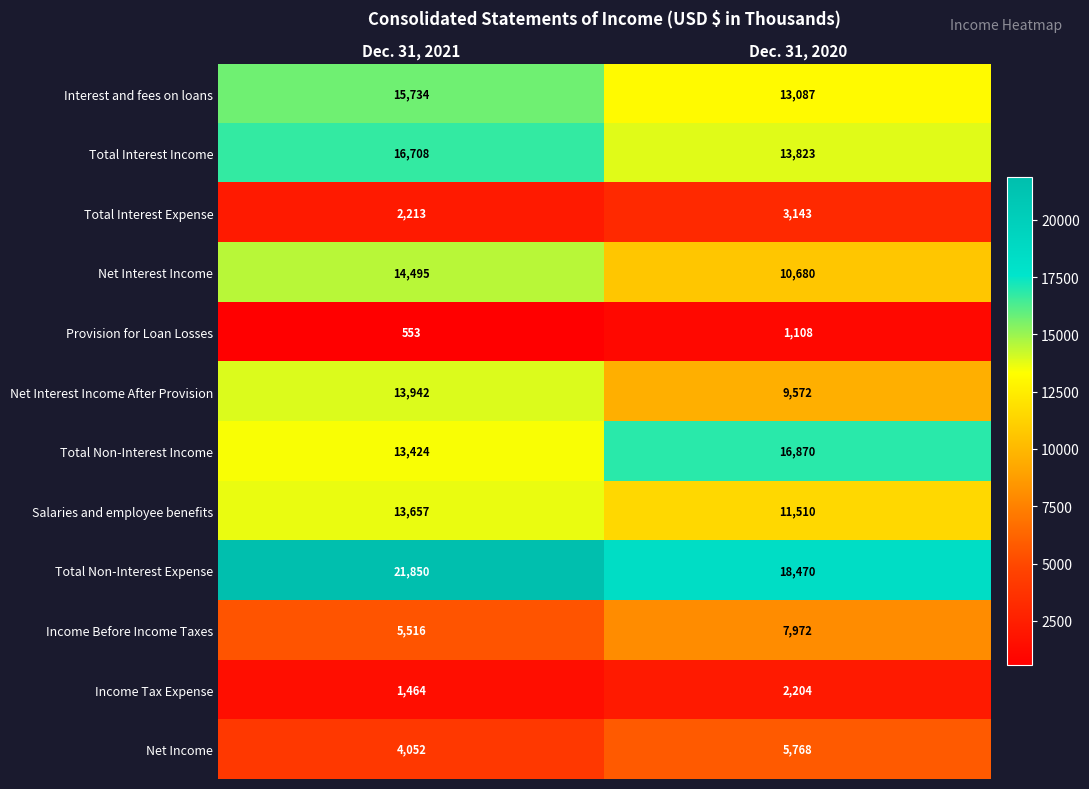

The Provision for Loan Losses series shows 981 at Dec. 31, 2021. True or false?

False